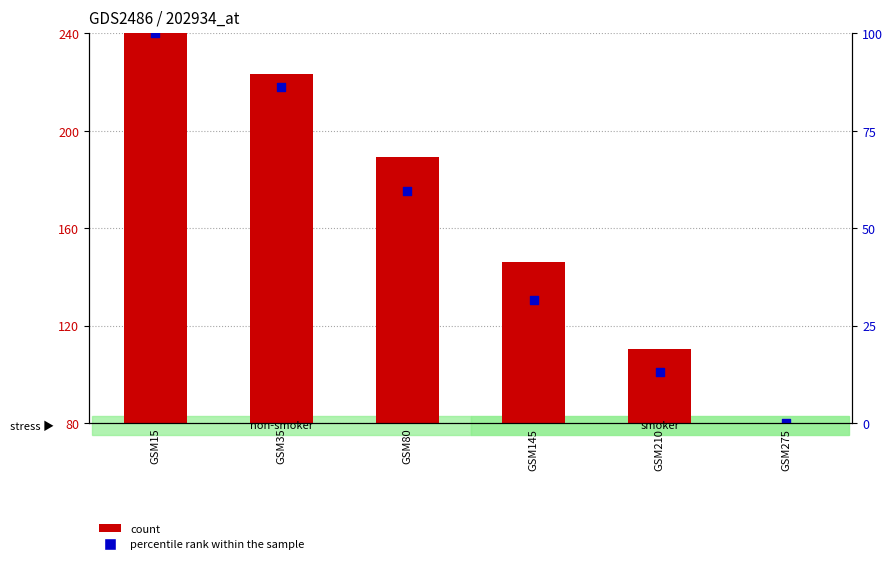

Which series reaches the maximum Y coordinate?

count